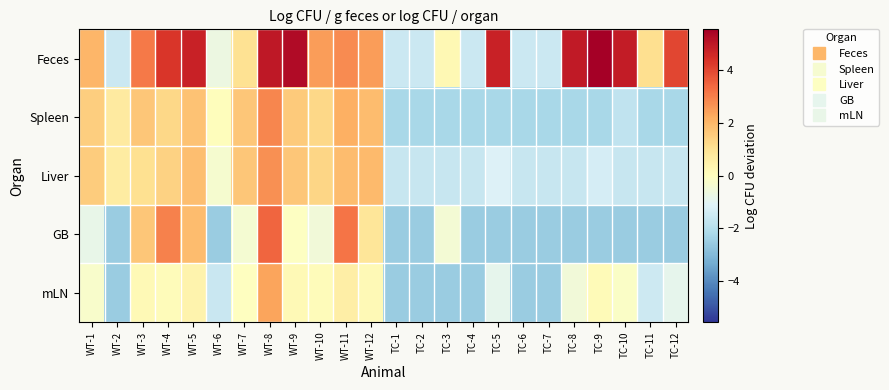

Reading left to right, list all the values displayed in this chart.

Feces: WT-1=2.0	WT-2=-1.5	WT-3=3.1	WT-4=4.3	WT-5=4.7	WT-6=-0.7	WT-7=1.0	WT-8=5.0	WT-9=5.3	WT-10=2.5	WT-11=2.8	WT-12=2.5	TC-1=-1.5	TC-2=-1.5	TC-3=0.2	TC-4=-1.5	TC-5=4.7	TC-6=-1.5	TC-7=-1.5	TC-8=4.9	TC-9=5.5	TC-10=4.9	TC-11=1.1	TC-12=4.0
Spleen: WT-1=1.5	WT-2=0.7	WT-3=1.7	WT-4=1.3	WT-5=1.8	WT-6=0.1	WT-7=1.7	WT-8=2.9	WT-9=1.6	WT-10=1.3	WT-11=2.1	WT-12=1.9	TC-1=-2.2	TC-2=-2.2	TC-3=-2.2	TC-4=-2.2	TC-5=-2.2	TC-6=-2.2	TC-7=-2.2	TC-8=-2.2	TC-9=-2.2	TC-10=-1.7	TC-11=-2.2	TC-12=-2.2
Liver: WT-1=1.5	WT-2=0.7	WT-3=1.1	WT-4=1.4	WT-5=1.8	WT-6=-0.3	WT-7=1.7	WT-8=2.7	WT-9=1.7	WT-10=1.3	WT-11=1.9	WT-12=1.9	TC-1=-1.6	TC-2=-1.6	TC-3=-1.6	TC-4=-1.6	TC-5=-1.1	TC-6=-1.6	TC-7=-1.6	TC-8=-1.6	TC-9=-1.3	TC-10=-1.6	TC-11=-1.6	TC-12=-1.6
GB: WT-1=-0.8	WT-2=-2.5	WT-3=1.7	WT-4=3.0	WT-5=1.9	WT-6=-2.5	WT-7=-0.4	WT-8=3.4	WT-9=-0.0	WT-10=-0.5	WT-11=3.2	WT-12=0.9	TC-1=-2.5	TC-2=-2.5	TC-3=-0.4	TC-4=-2.5	TC-5=-2.5	TC-6=-2.5	TC-7=-2.5	TC-8=-2.5	TC-9=-2.5	TC-10=-2.5	TC-11=-2.5	TC-12=-2.5
mLN: WT-1=-0.3	WT-2=-2.5	WT-3=0.2	WT-4=0.1	WT-5=0.4	WT-6=-1.6	WT-7=-0.0	WT-8=2.4	WT-9=0.2	WT-10=0.1	WT-11=0.6	WT-12=0.2	TC-1=-2.5	TC-2=-2.5	TC-3=-2.5	TC-4=-2.5	TC-5=-0.9	TC-6=-2.5	TC-7=-2.5	TC-8=-0.5	TC-9=0.1	TC-10=-0.2	TC-11=-1.5	TC-12=-0.9